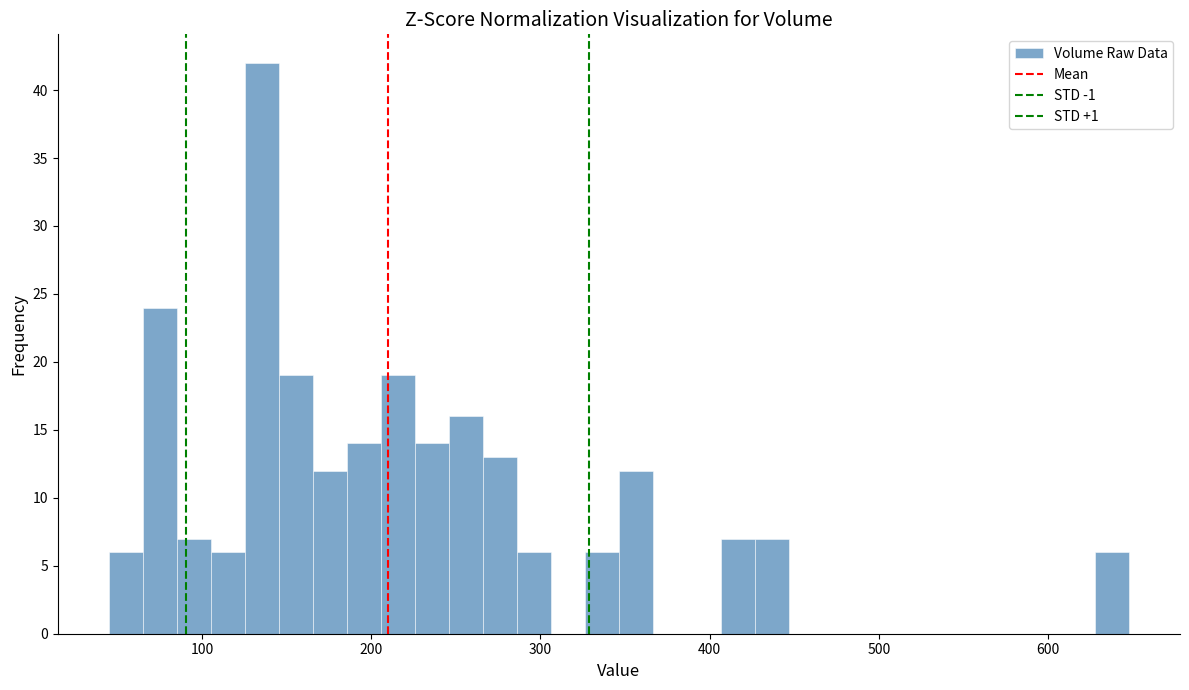

Read against the x-axis, roughly where is the centre of the tallest bar?

140